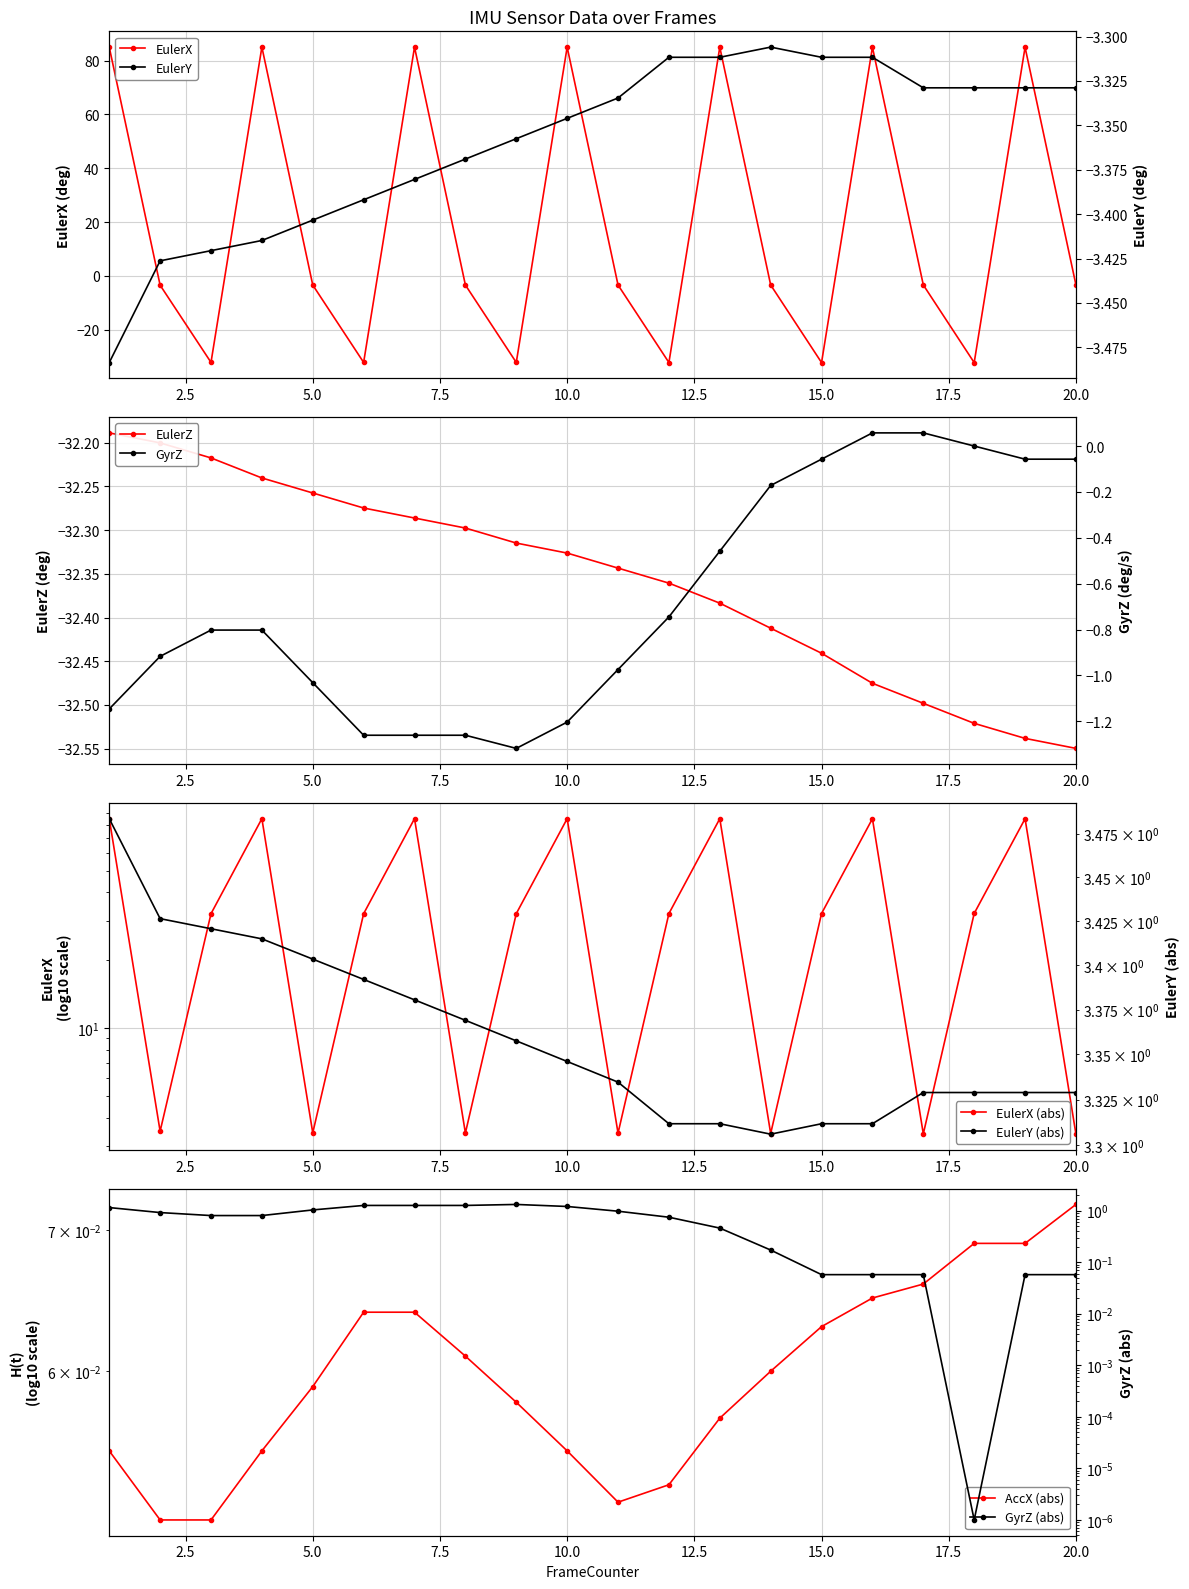

What is the lowest value of the EulerX series?

-32.3